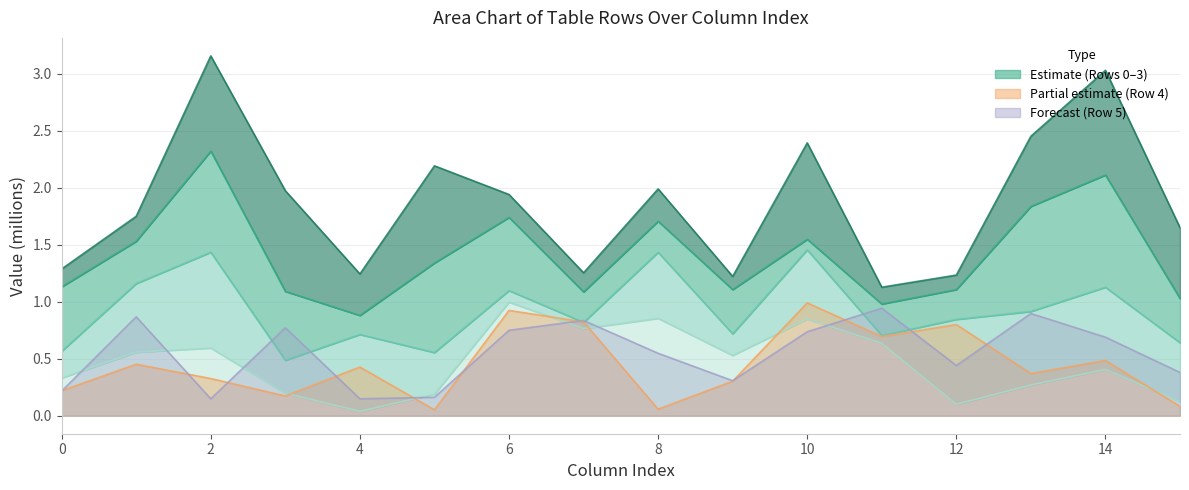

What is the difference between the second highest and minimum values in the Row 0 series?

0.8